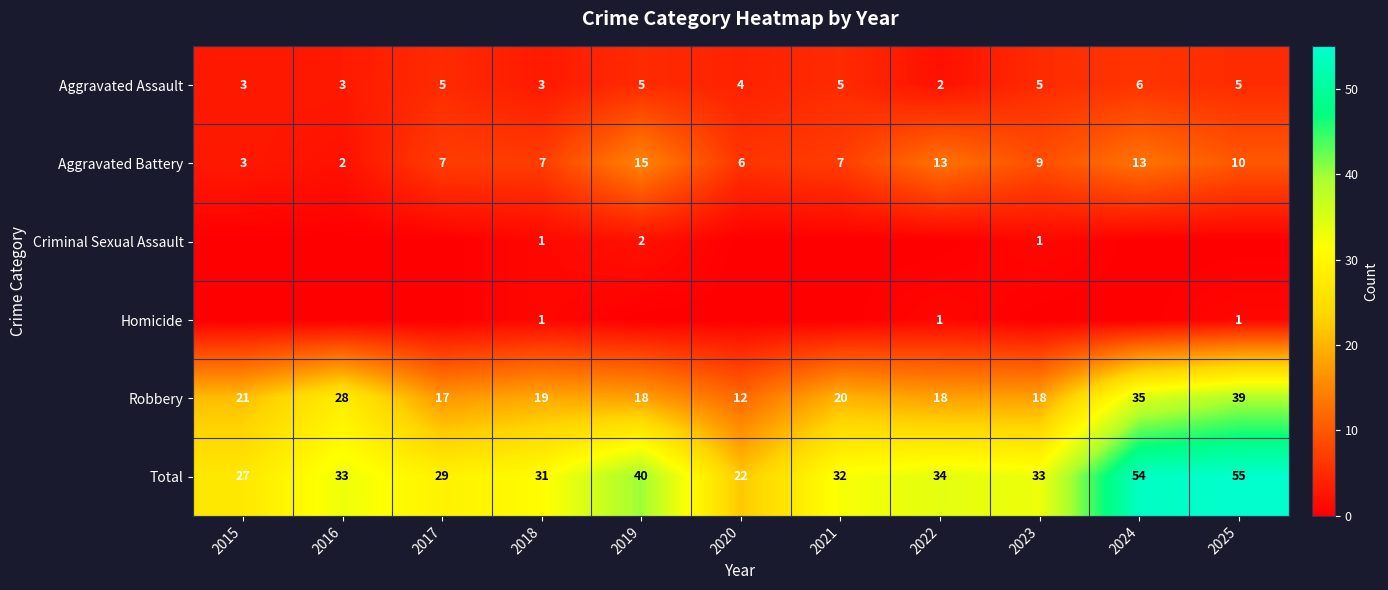

Where does the Robbery series first go above 19?

2015